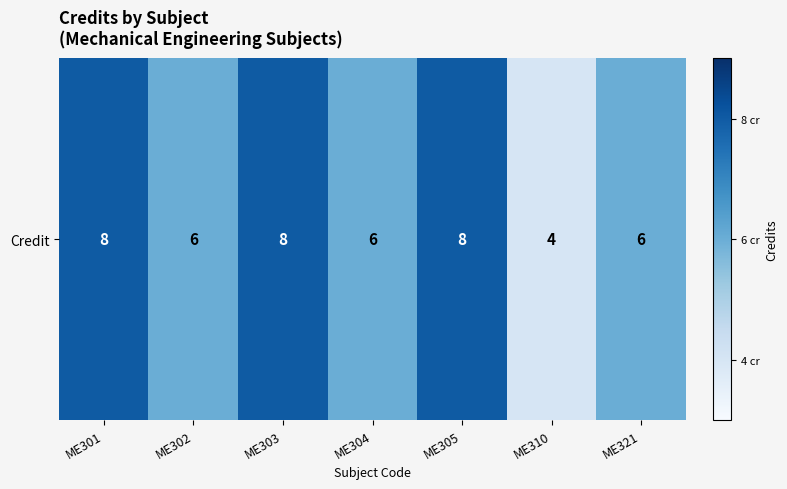

What is the greatest value displayed?

8